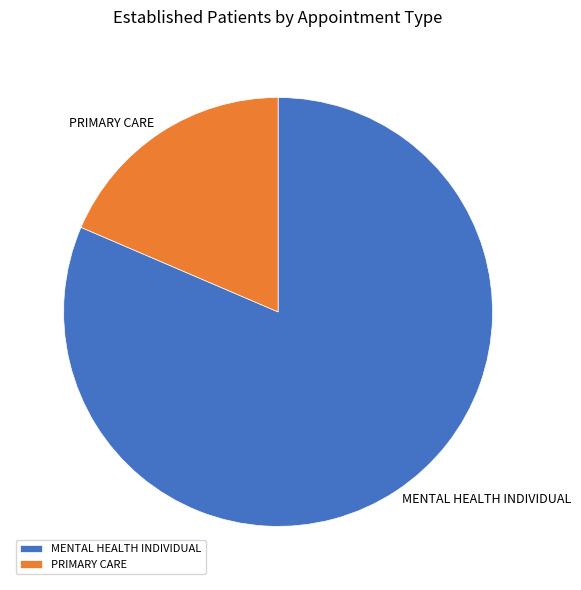

Which has a higher value, MENTAL HEALTH INDIVIDUAL or PRIMARY CARE?

MENTAL HEALTH INDIVIDUAL